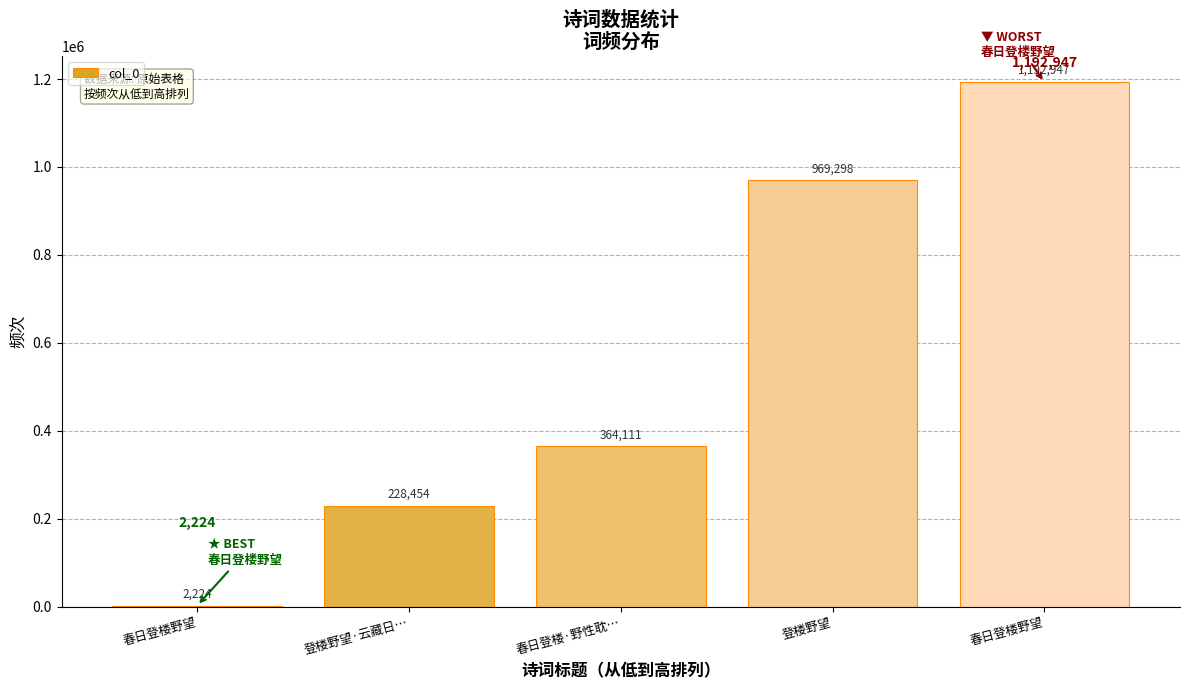

Read the value at 春日登楼·野性耽….

364111